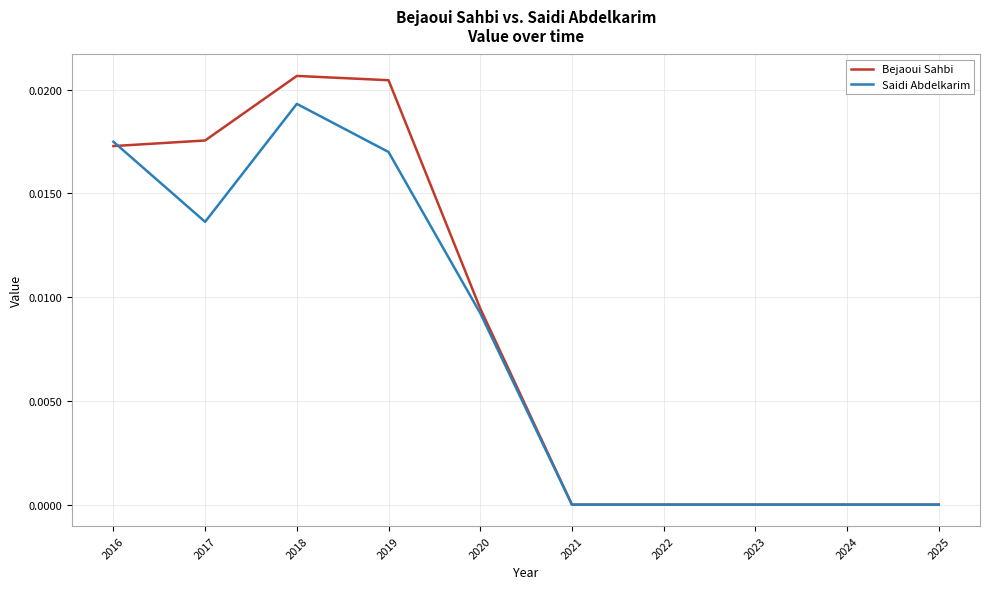

The value of Saidi Abdelkarim at 2016 is 0.0. True or false?

True